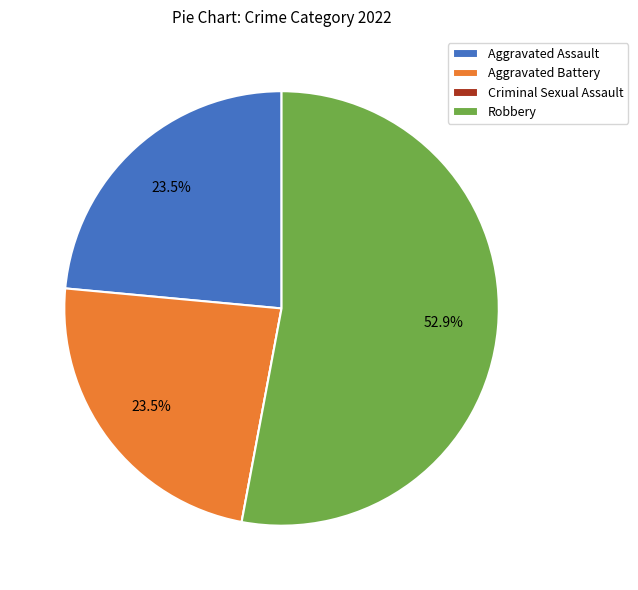

Which slice represents more than half of the pie?

Robbery